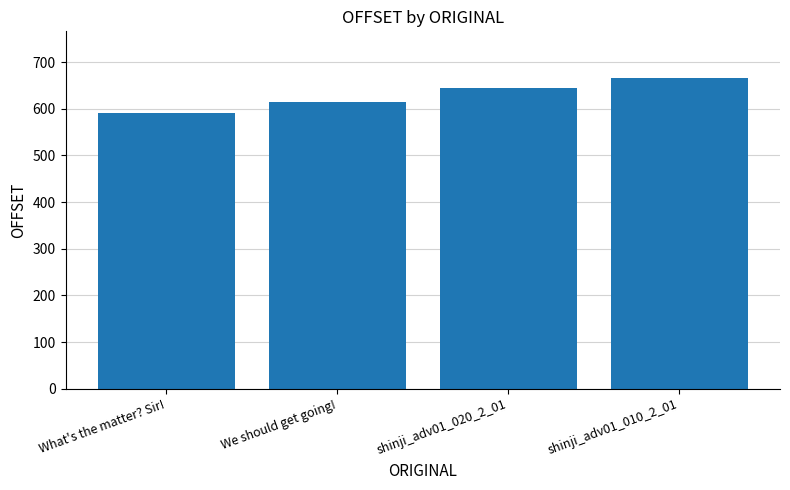

Rank the categories by value from highest to lowest.

shinji_adv01_010_2_01, shinji_adv01_020_2_01, We should get going!, What's the matter? Sir!